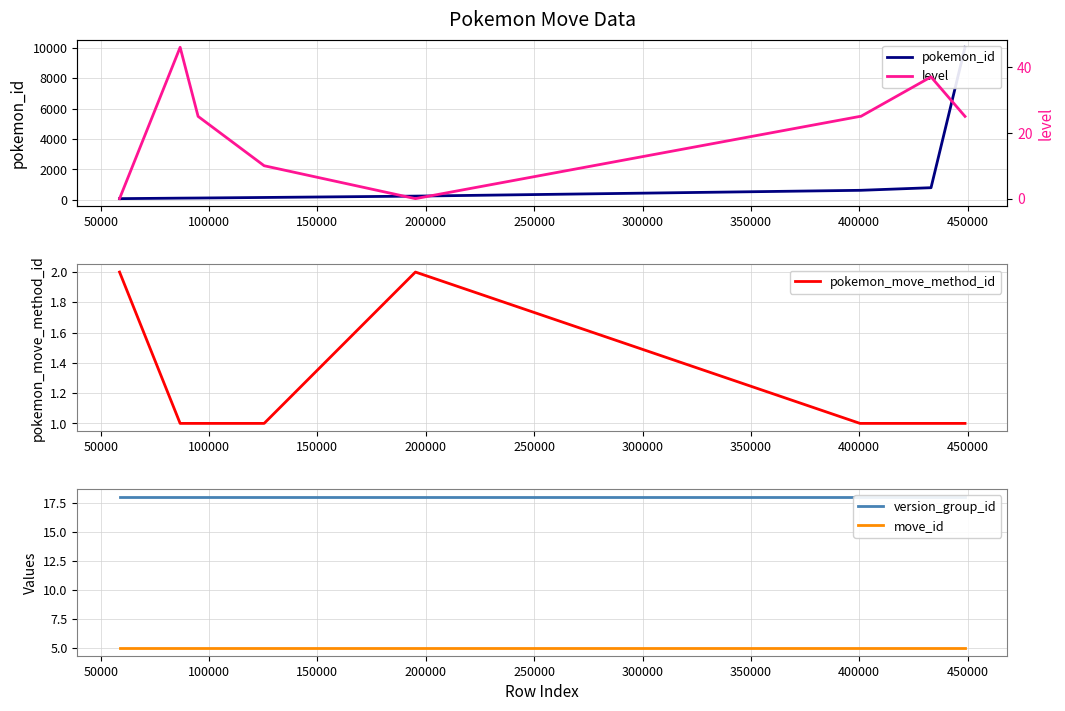

Rank the series at 50000 from lowest to highest value.

pokemon_move_method_id, move_id, version_group_id, level, pokemon_id